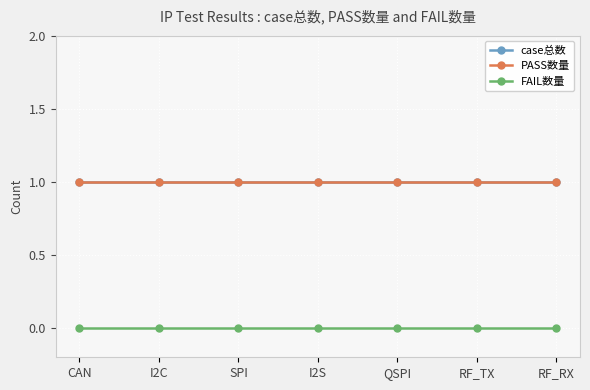

Rank the series by their maximum value, from highest to lowest.

case总数, PASS数量, FAIL数量